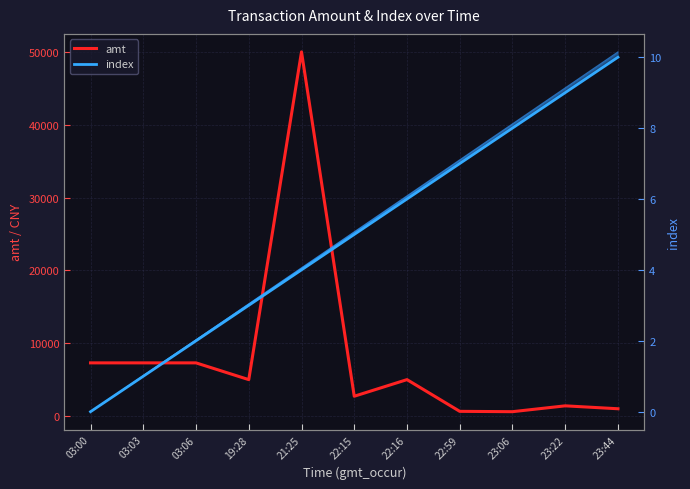

True or false: amt has more than 0 interior local peaks.

True